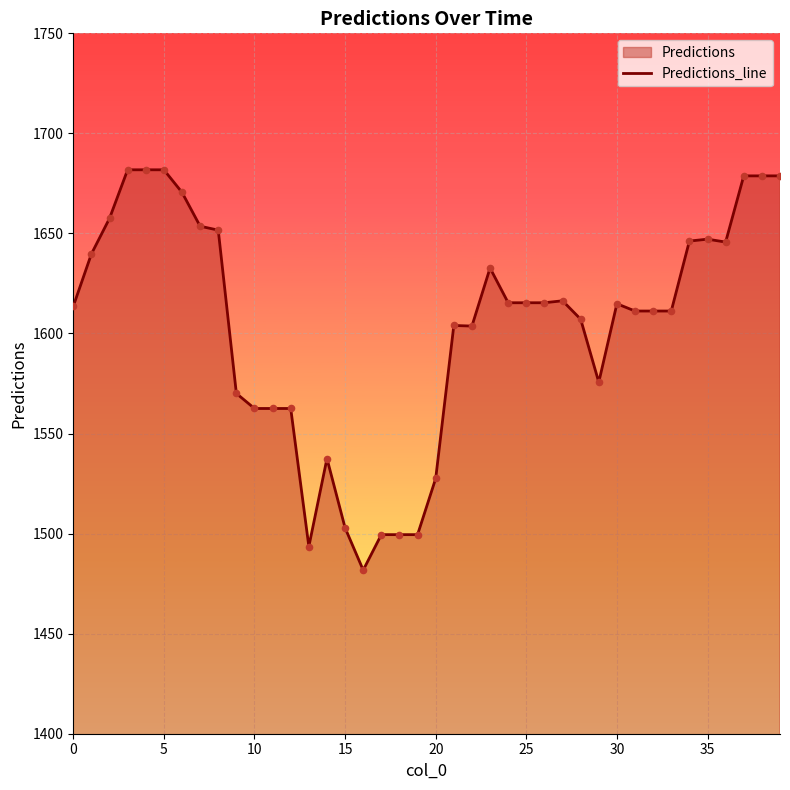

What is the ratio of the value at 11 to the value at 19?

1.0